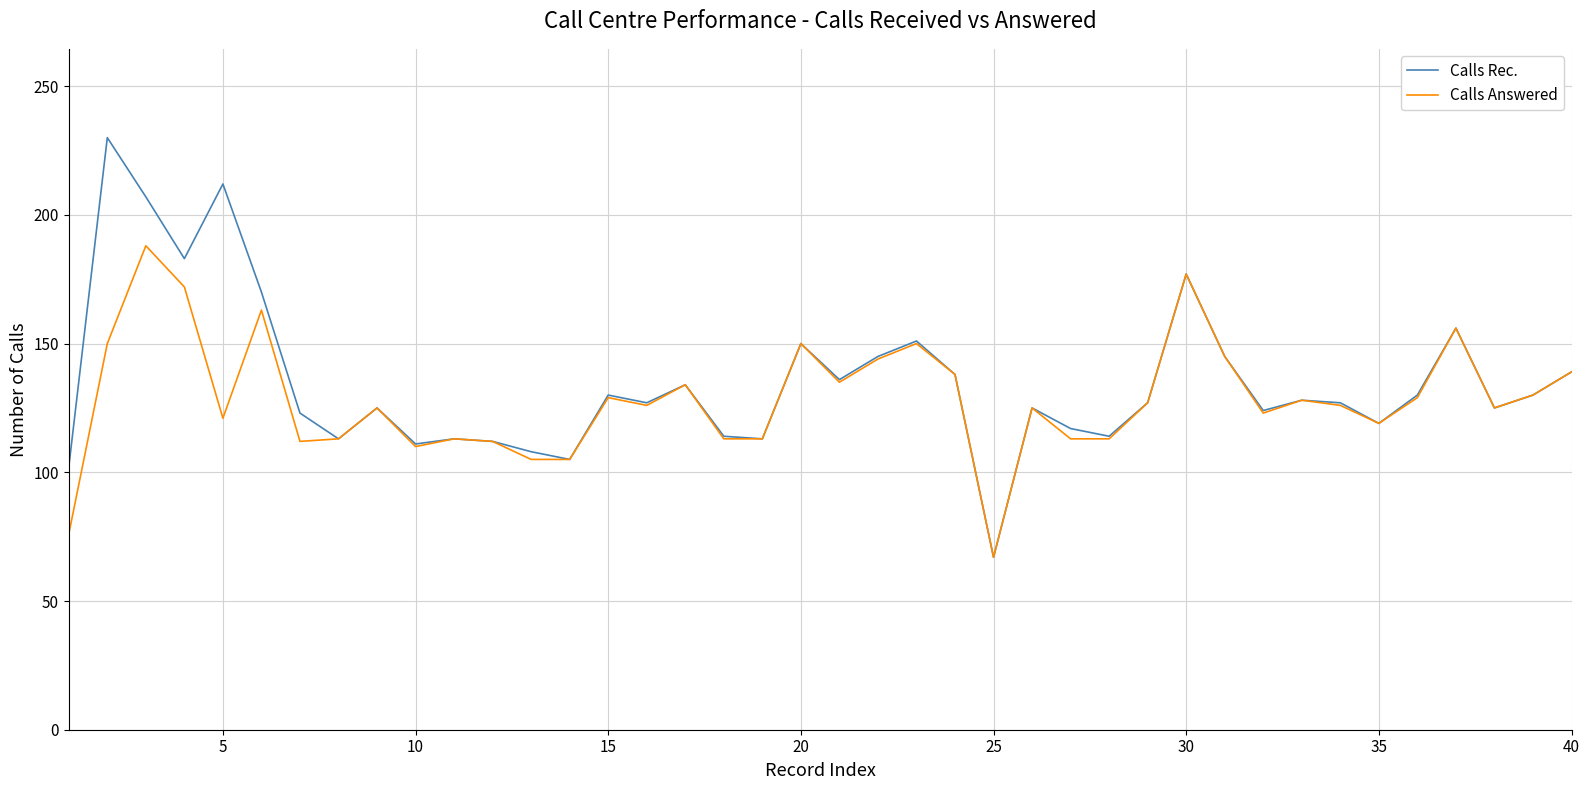

What is the minimum value shown in the chart?

67